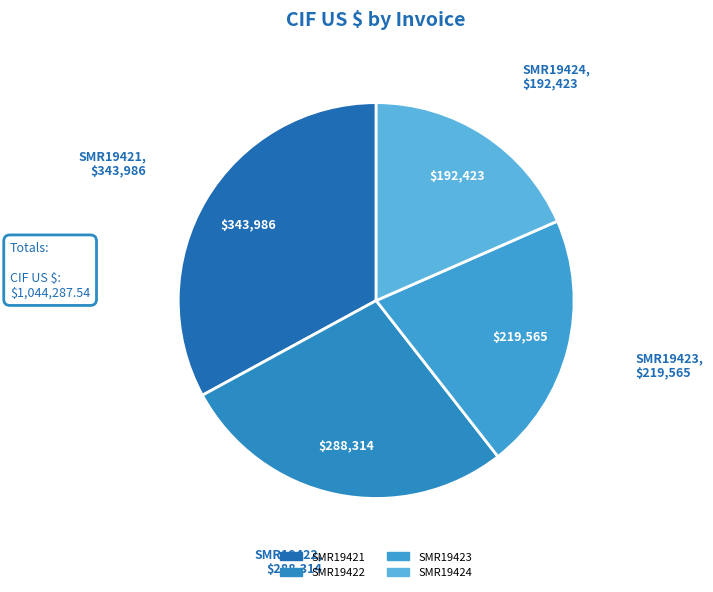

How many slices are in this pie chart?

4